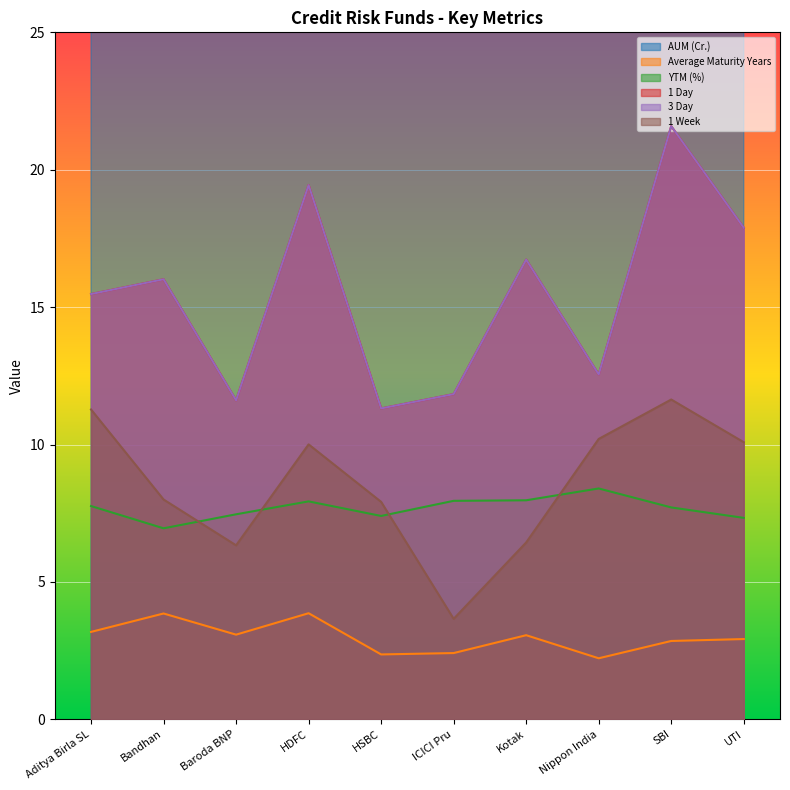

Is it true that Average Maturity Years equals 3.1 at Baroda BNP?

True